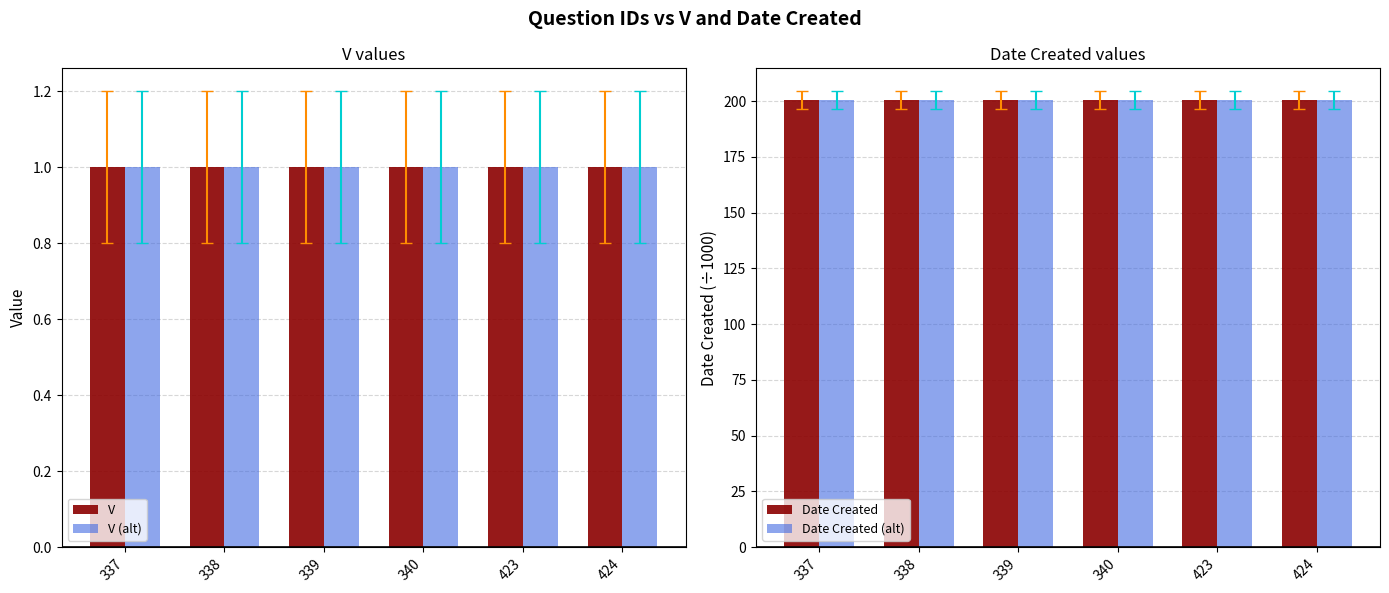

At which label does V reach its peak?

337